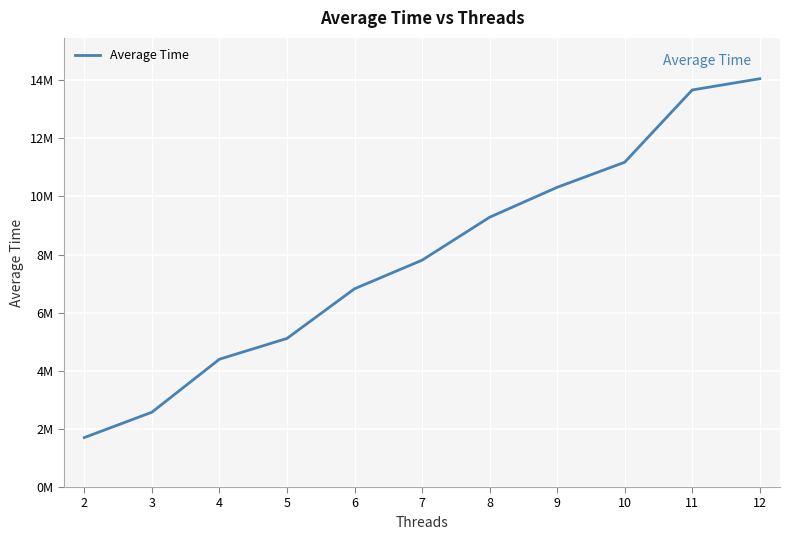

At which label is the value closest to 7876407?

7